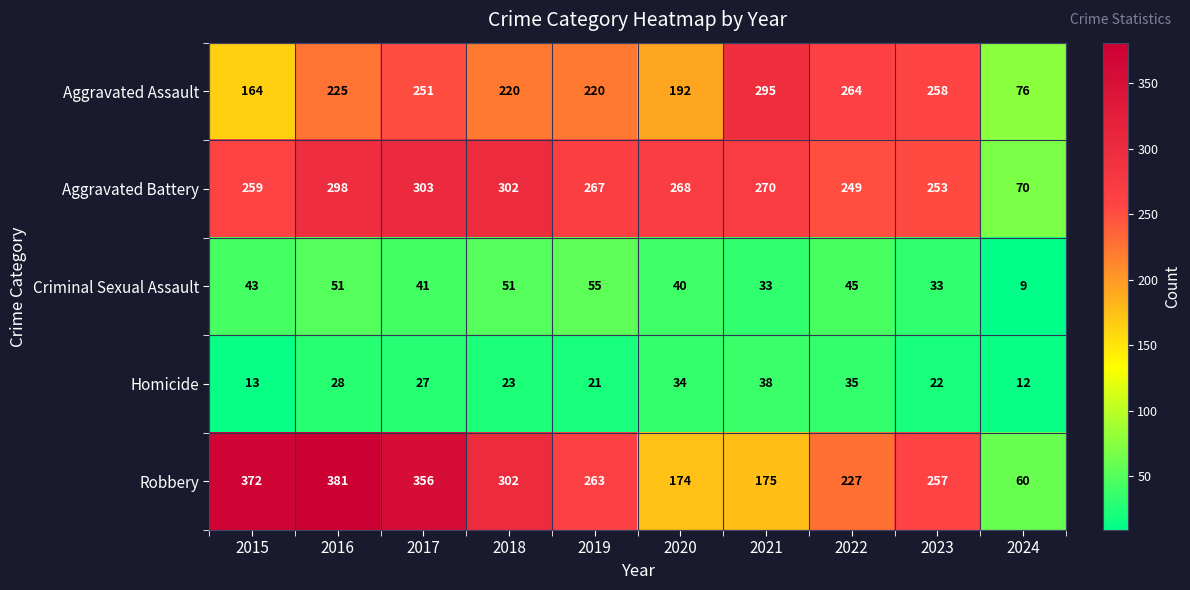

Count the number of categories in the chart.

10